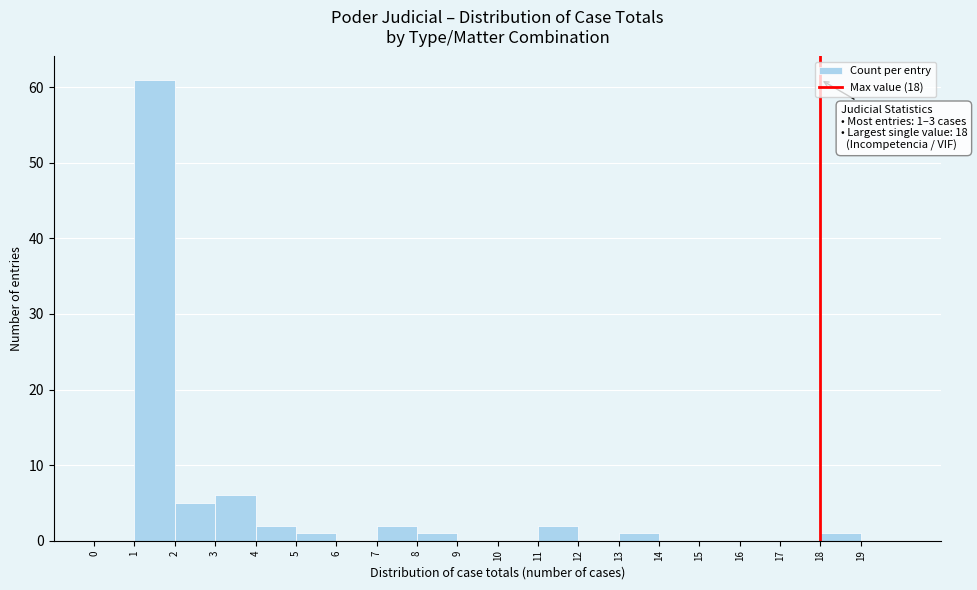

Which range on the x-axis has the tallest bar?

1 to 2